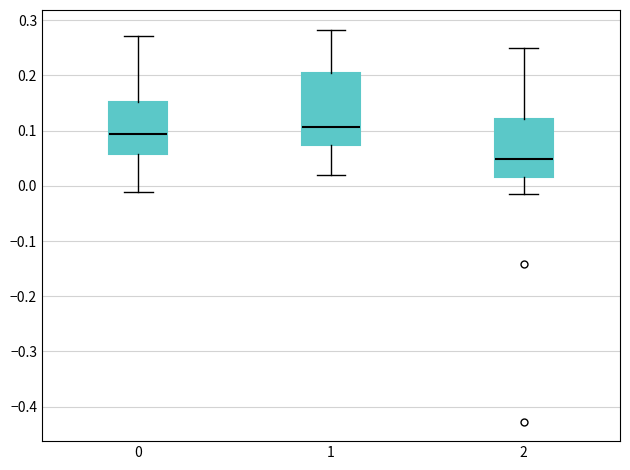

Where does the upper whisker of the box at x = 1 end on the y-axis? The values are not printed on the chart, so give them approximately, as read against the axis.

0.28